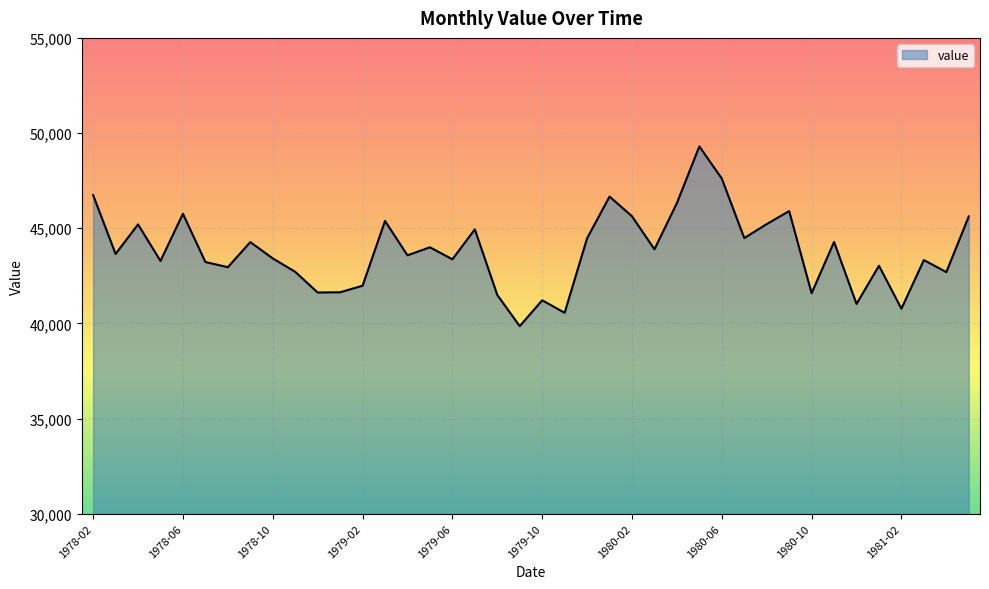

What is the difference between the maximum and minimum values?

9444